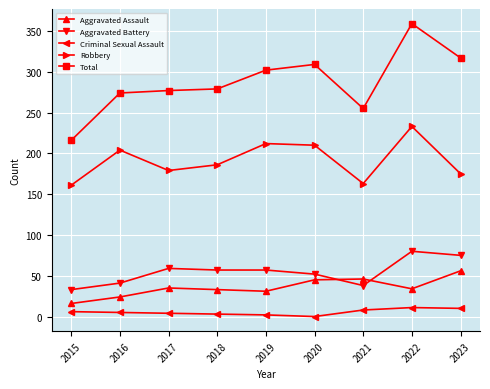

True or false: Aggravated Battery has a value of 37 at 2022.

False